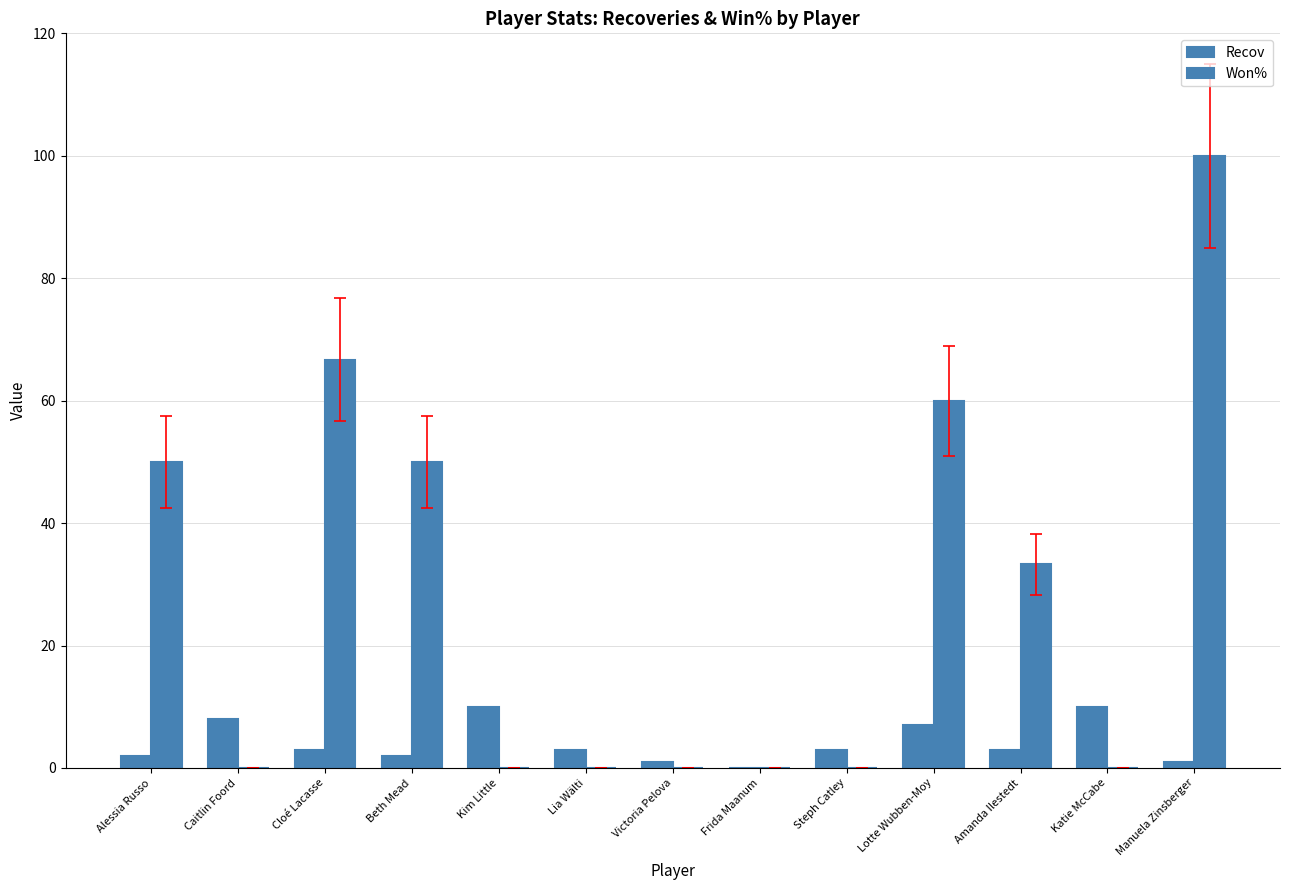

At Cloé Lacasse, list the series in order from smallest to largest.

Recov, Won%